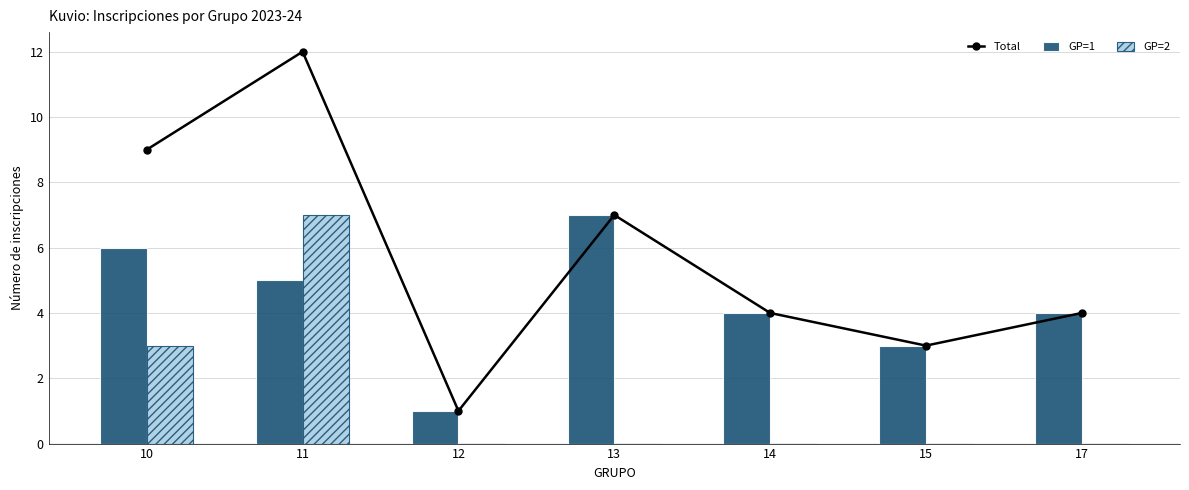

At how many categories does at least one series exceed 5?

3